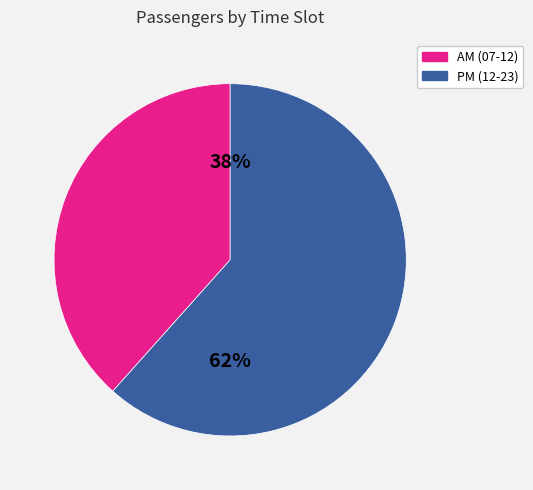

How many slices are in this pie chart?

2